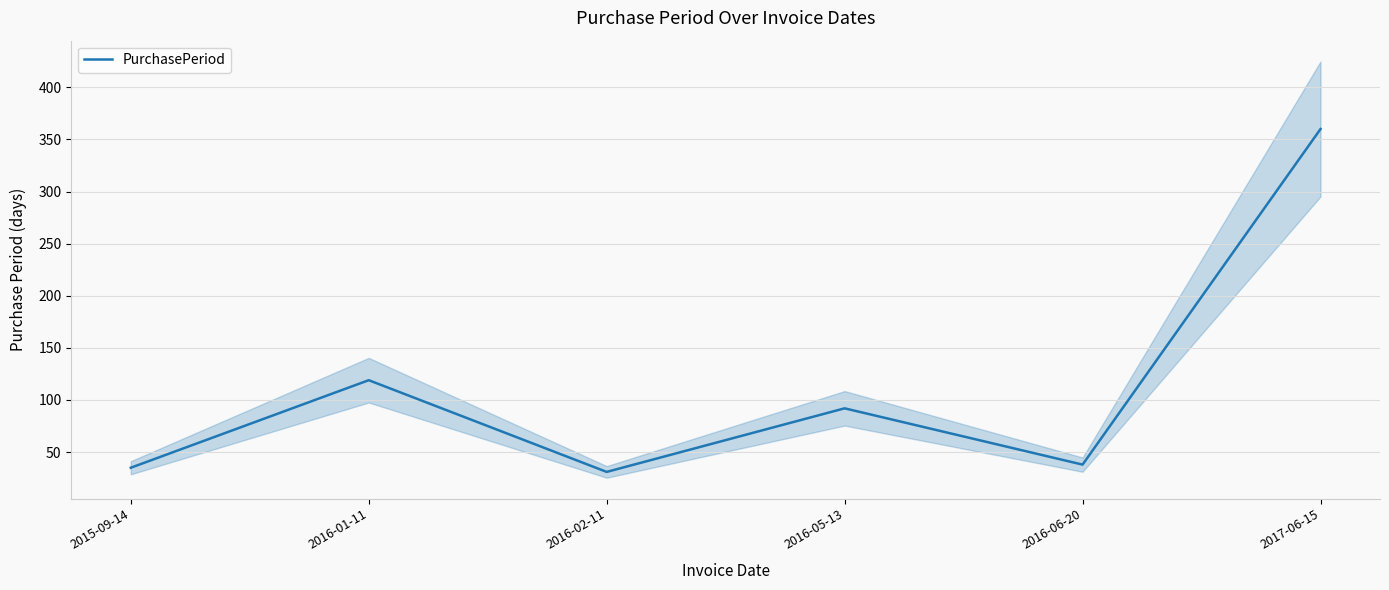

What position from the left is 2017-06-15?

6